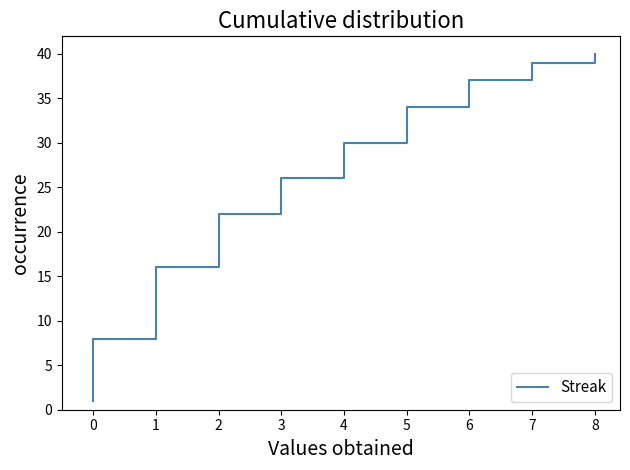

What is the ratio of the value at 6 to the value at 2?

1.9